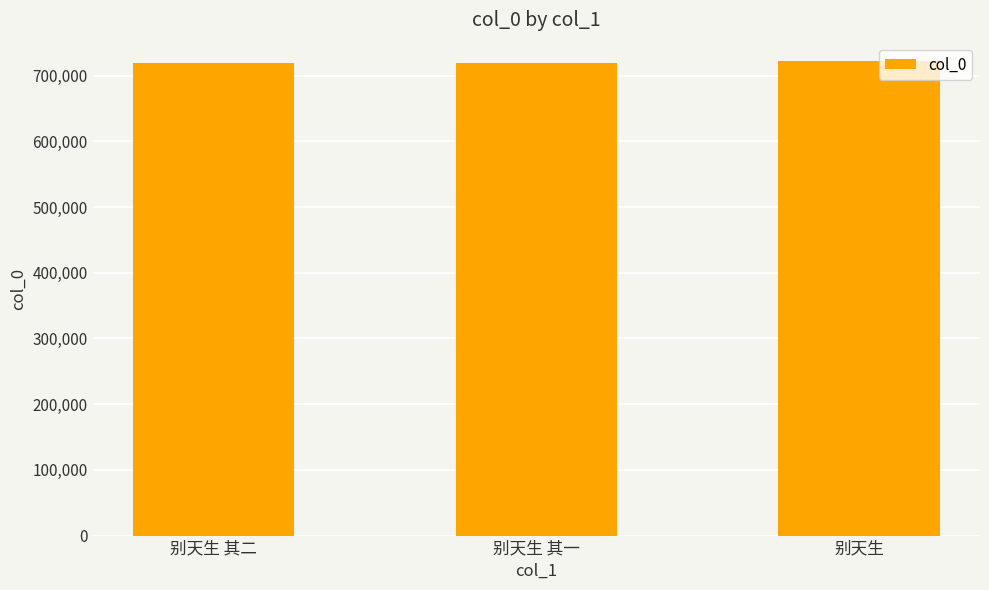

Approximately how many times larger is the value at 别天生 其二 compared to 别天生?

1.0